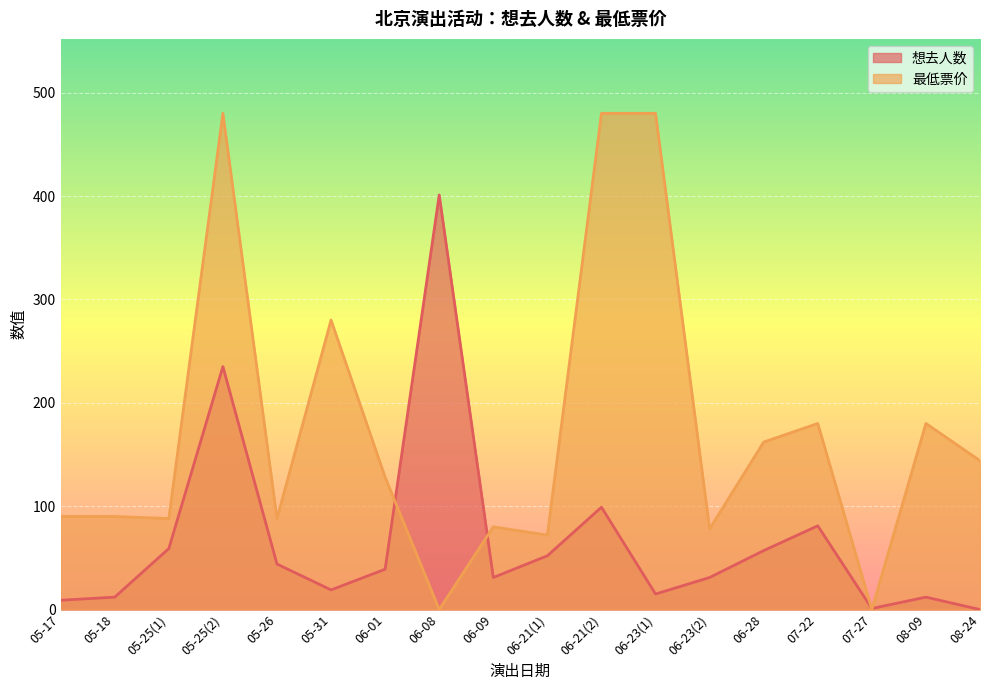

Is the value of 想去人数 at 06-21(1) greater than the value of 最低票价 at 05-31?

No